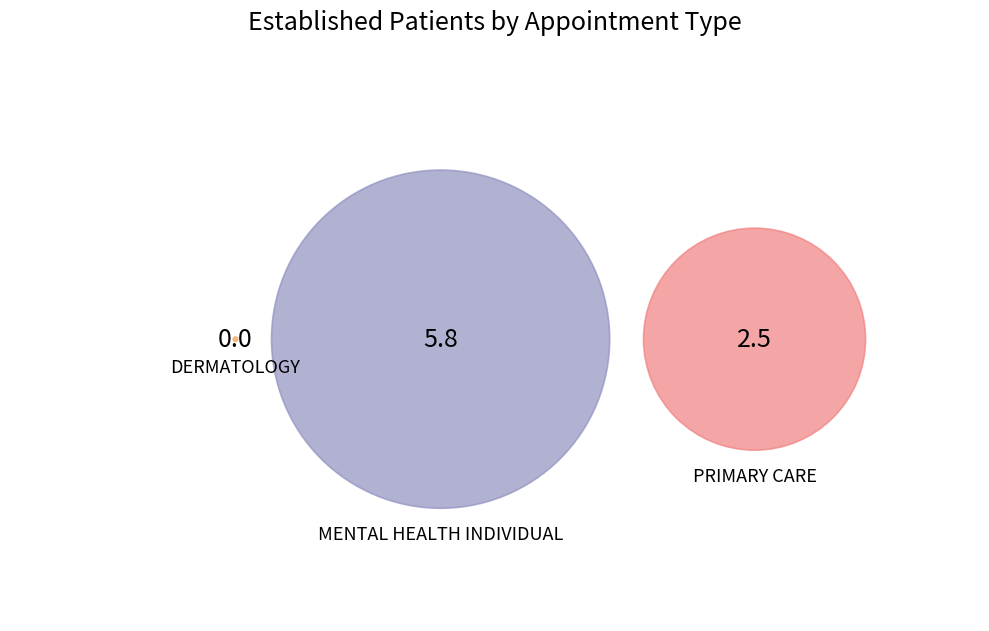

Does DERMATOLOGY account for over 50% of the chart?

No